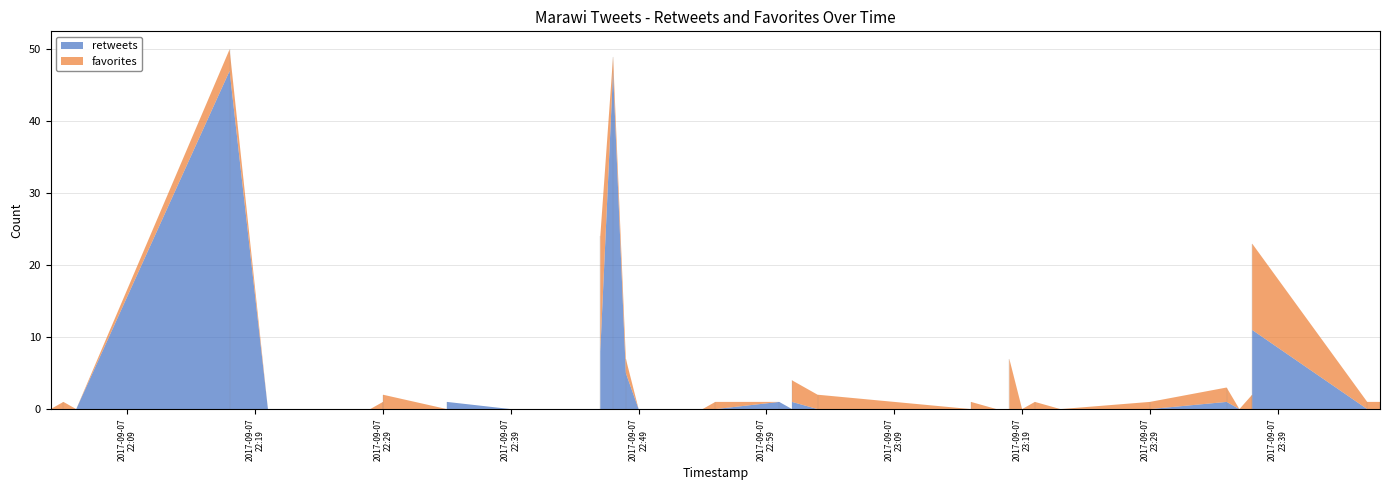

Reading right to left, transcribe all the data shown in this chart.

retweets: 2017-09-07 22:03=0	2017-09-07 22:04=0	2017-09-07 22:05=0	2017-09-07 22:17=47	2017-09-07 22:20=0	2017-09-07 22:26=0	2017-09-07 22:26=0	2017-09-07 22:27=0	2017-09-07 22:28=0	2017-09-07 22:29=0	2017-09-07 22:29=0	2017-09-07 22:34=1	2017-09-07 22:34=0	2017-09-07 22:39=0	2017-09-07 22:46=8	2017-09-07 22:46=0	2017-09-07 22:47=47	2017-09-07 22:48=5	2017-09-07 22:49=0	2017-09-07 22:54=0	2017-09-07 22:55=0	2017-09-07 23:00=1	2017-09-07 23:01=1	2017-09-07 23:01=0	2017-09-07 23:03=0	2017-09-07 23:15=0	2017-09-07 23:15=0	2017-09-07 23:17=0	2017-09-07 23:18=0	2017-09-07 23:18=0	2017-09-07 23:19=0	2017-09-07 23:20=0	2017-09-07 23:22=0	2017-09-07 23:29=0	2017-09-07 23:35=1	2017-09-07 23:36=0	2017-09-07 23:37=0	2017-09-07 23:37=11	2017-09-07 23:46=0	2017-09-07 23:47=0
favorites: 2017-09-07 22:03=0	2017-09-07 22:04=1	2017-09-07 22:05=0	2017-09-07 22:17=3	2017-09-07 22:20=0	2017-09-07 22:26=0	2017-09-07 22:26=0	2017-09-07 22:27=0	2017-09-07 22:28=0	2017-09-07 22:29=1	2017-09-07 22:29=2	2017-09-07 22:34=0	2017-09-07 22:34=0	2017-09-07 22:39=0	2017-09-07 22:46=16	2017-09-07 22:46=0	2017-09-07 22:47=2	2017-09-07 22:48=2	2017-09-07 22:49=0	2017-09-07 22:54=0	2017-09-07 22:55=1	2017-09-07 23:00=0	2017-09-07 23:01=3	2017-09-07 23:01=0	2017-09-07 23:03=2	2017-09-07 23:15=1	2017-09-07 23:15=0	2017-09-07 23:17=0	2017-09-07 23:18=7	2017-09-07 23:18=0	2017-09-07 23:19=0	2017-09-07 23:20=1	2017-09-07 23:22=0	2017-09-07 23:29=1	2017-09-07 23:35=2	2017-09-07 23:36=0	2017-09-07 23:37=2	2017-09-07 23:37=12	2017-09-07 23:46=1	2017-09-07 23:47=1